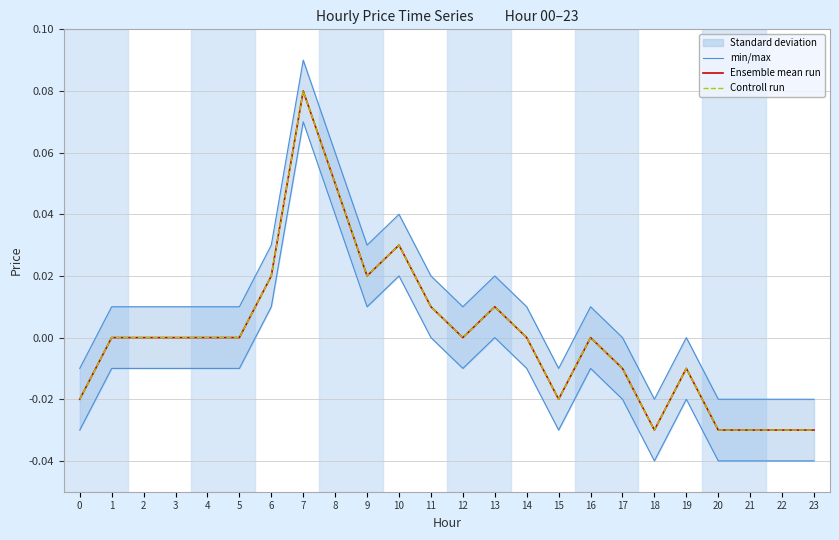

Which has a higher value, 23 or 22?

23